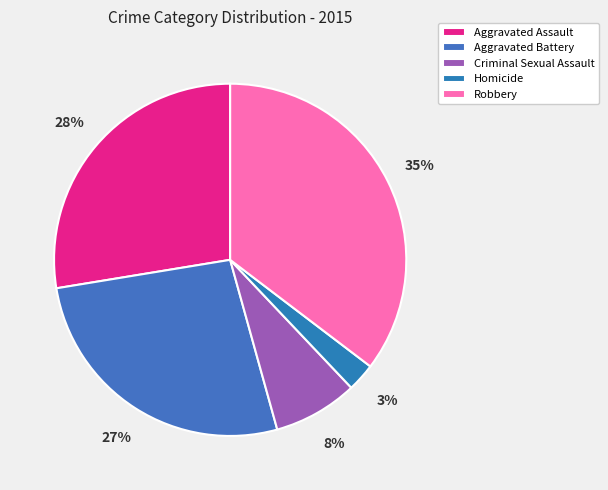

Does any single category account for the majority?

No